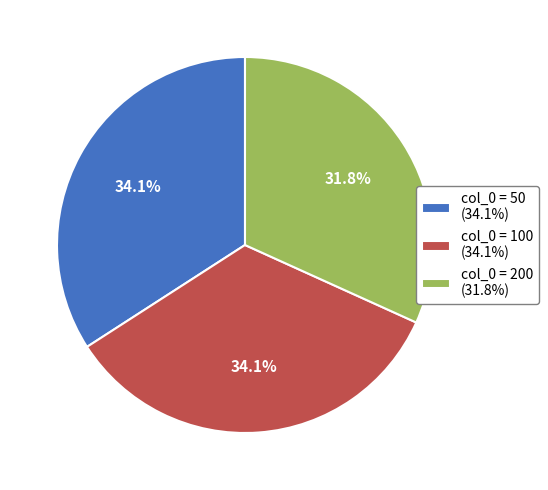

What is the ratio of the value at col_0 = 50 (34.1%) to the value at col_0 = 100 (34.1%)?

1.0